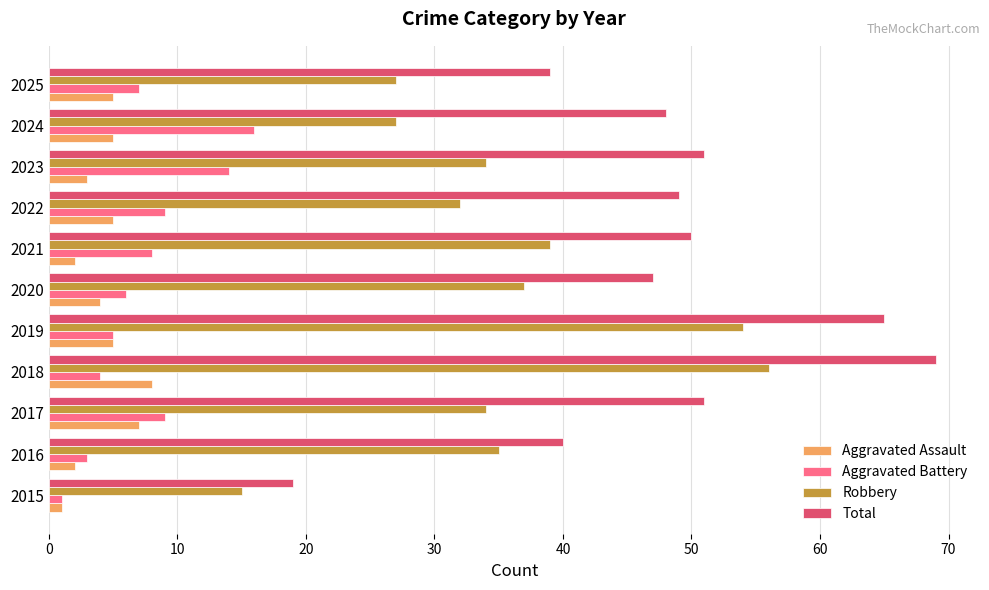

Which category has the highest value across all series?

2018